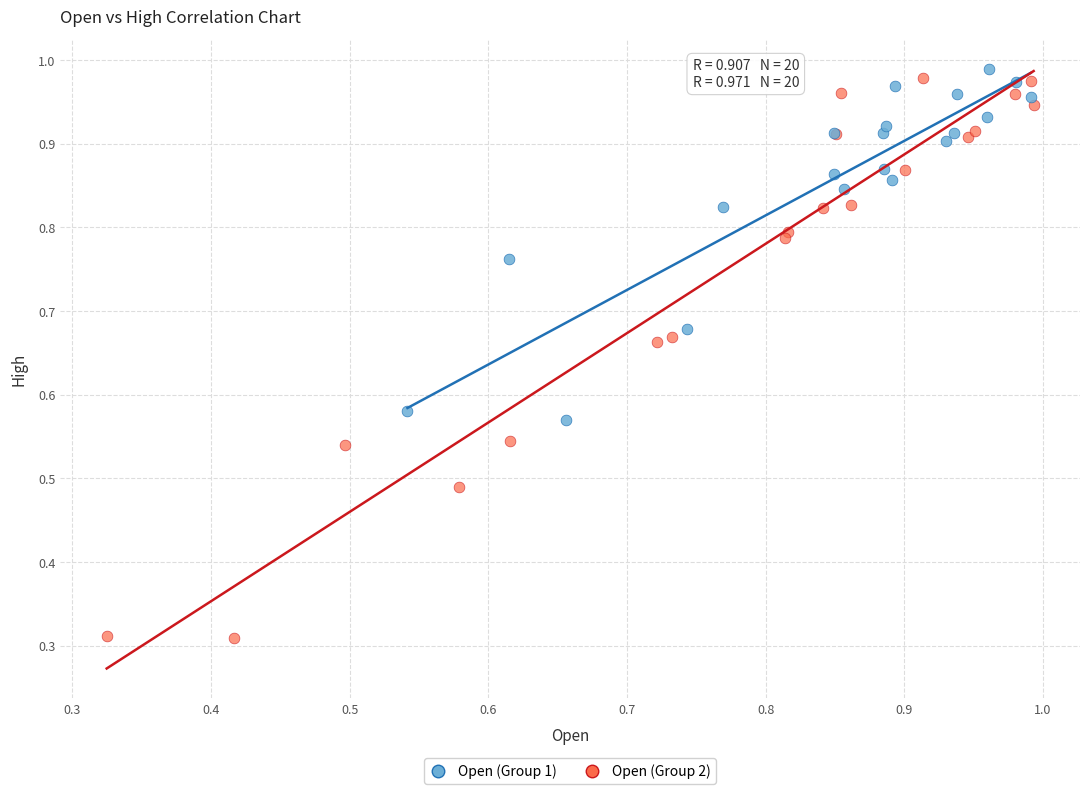

Which series contains the lowest Y value?

Open (Group 2)